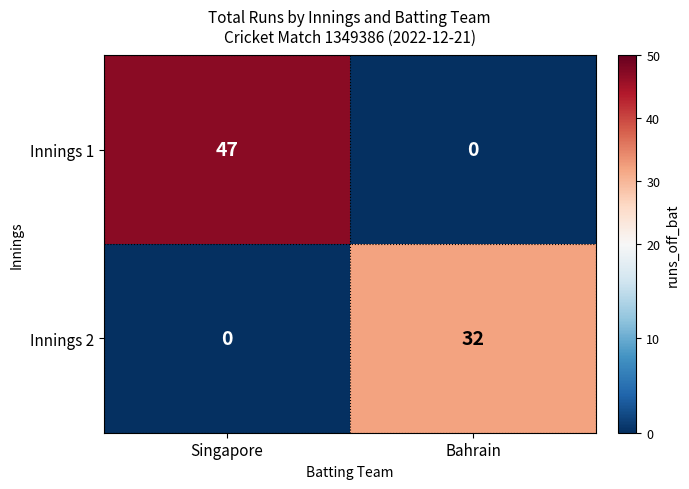

Read the Innings 1 value at Singapore.

47